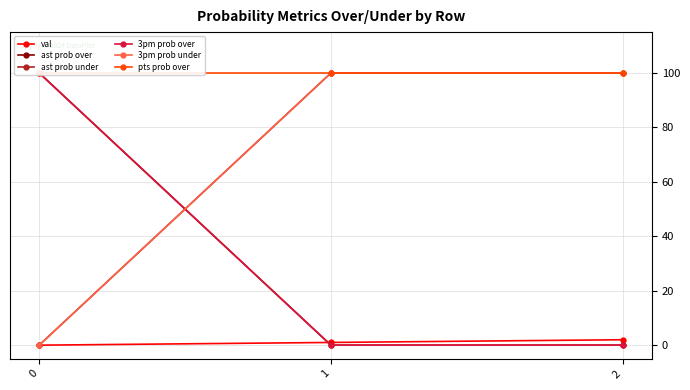

List the labels in order of pts prob over value, largest first.

0, 1, 2